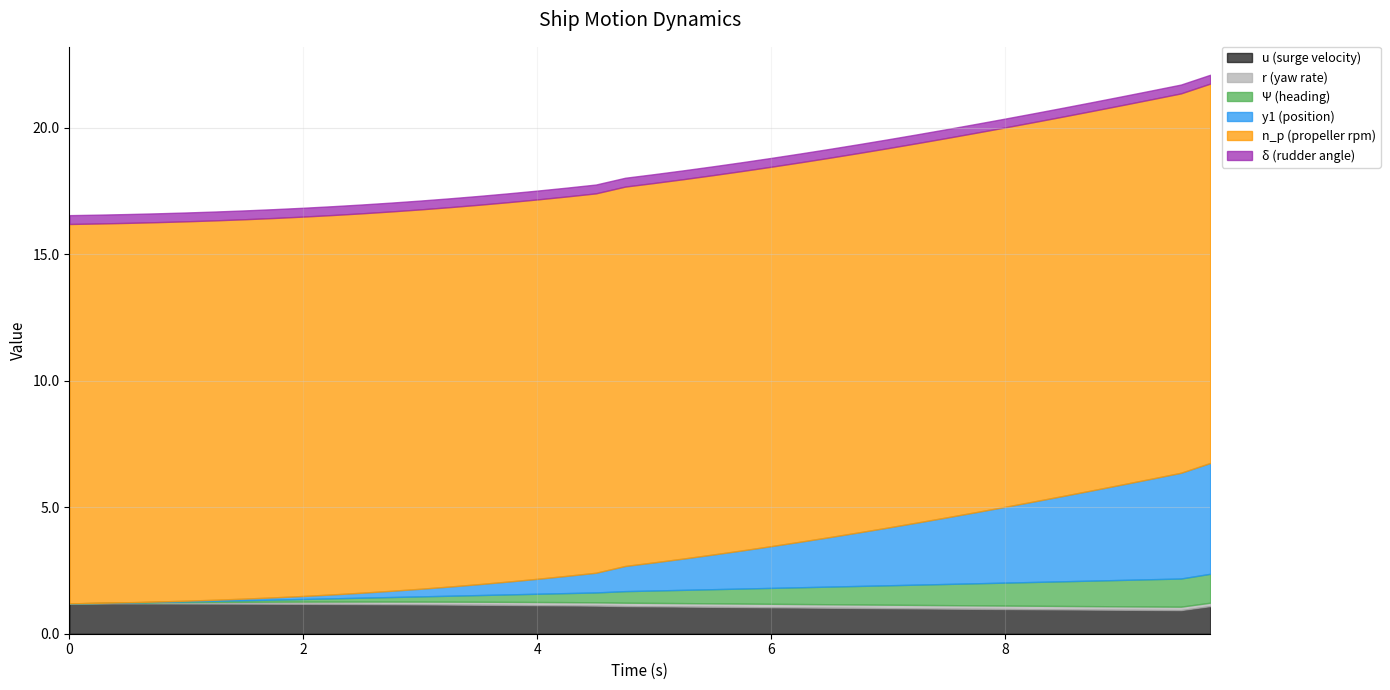

Count the number of data series in this chart.

6